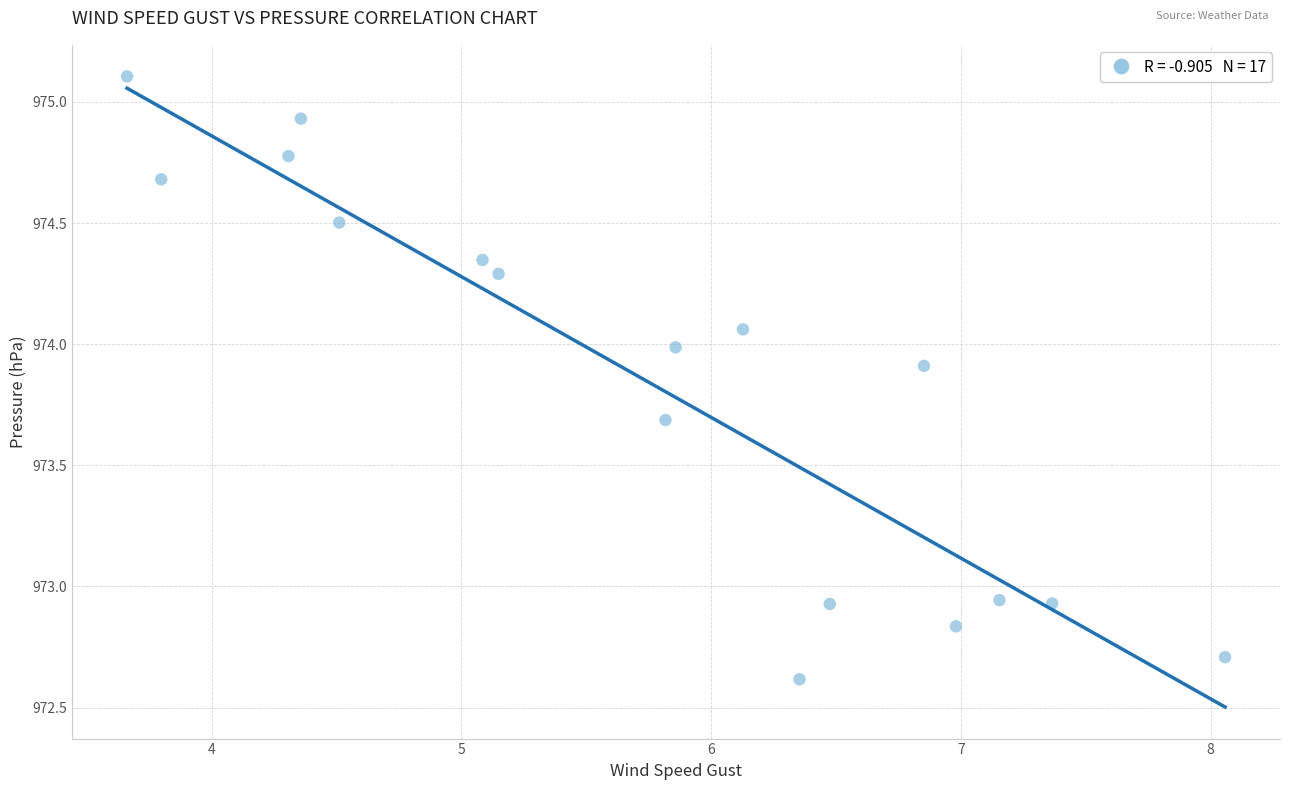

What is the range of Y values (max minus min)?

2.5